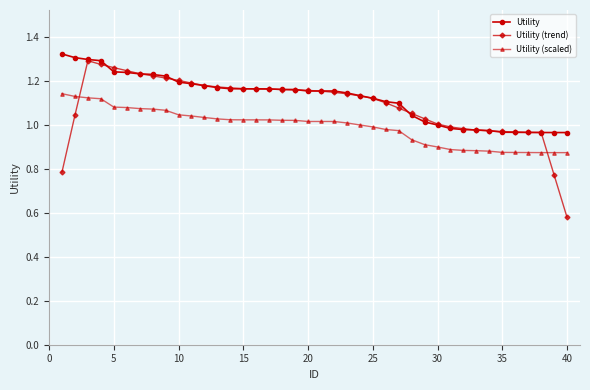

What is the difference between the maximum and minimum values in the Utility series?

0.4